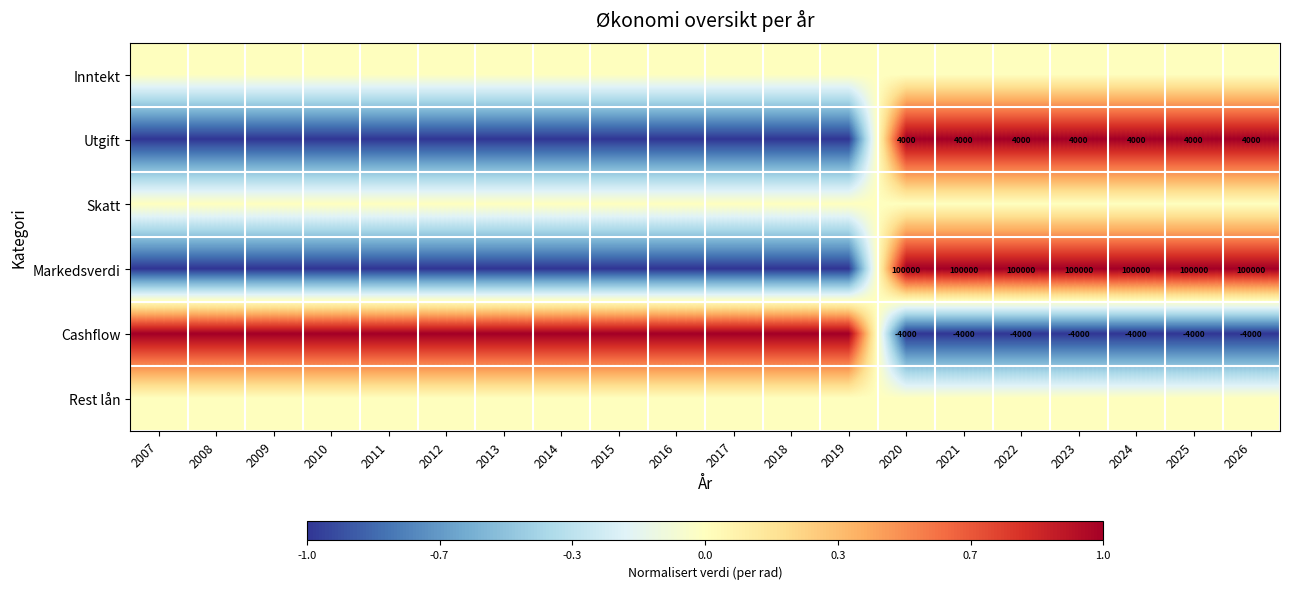

The Cashflow series shows -4000 at 2023. True or false?

True